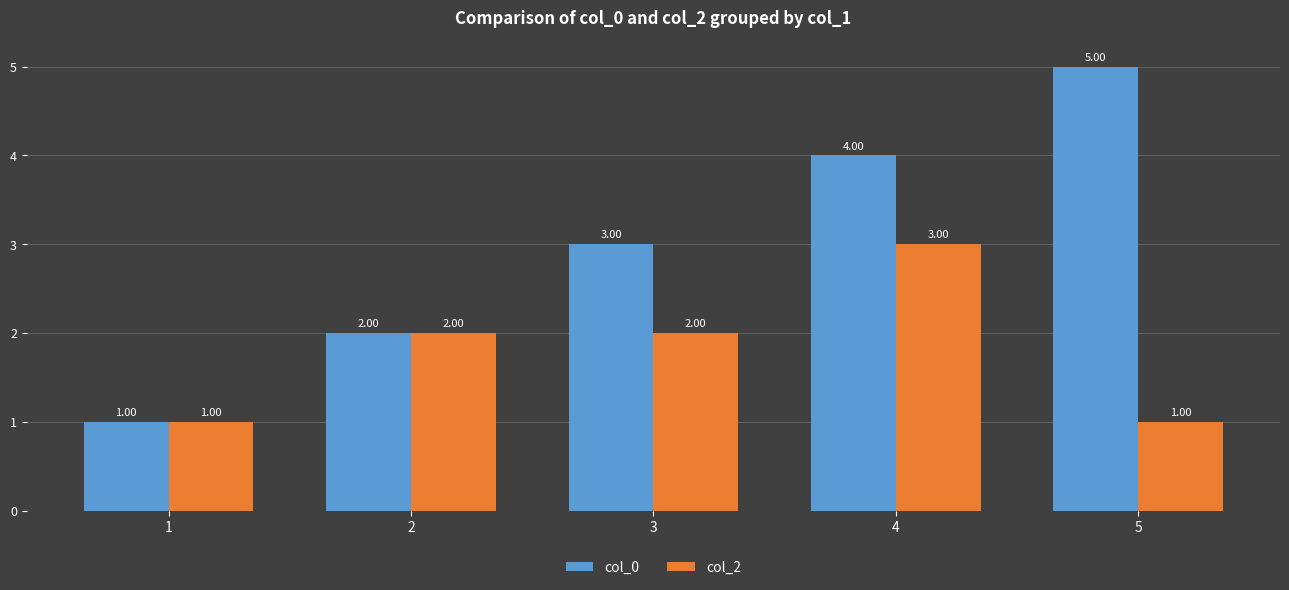

Reading left to right, what are all the values shown in this chart?

col_0: 1=1	2=2	3=3	4=4	5=5
col_2: 1=1	2=2	3=2	4=3	5=1